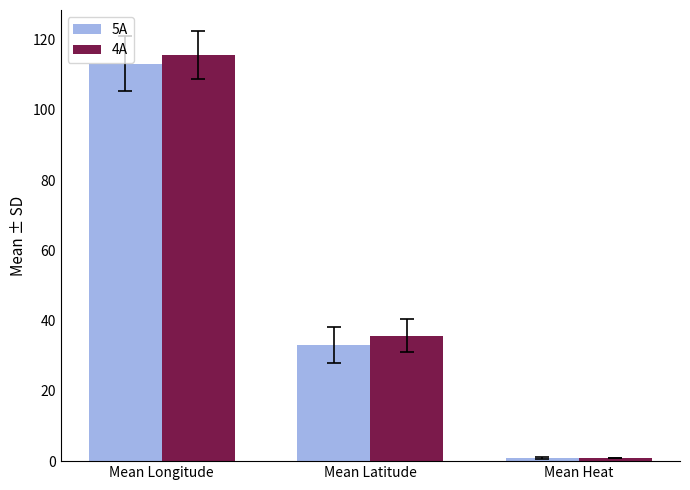

Rank the series by their average value, from highest to lowest.

4A, 5A